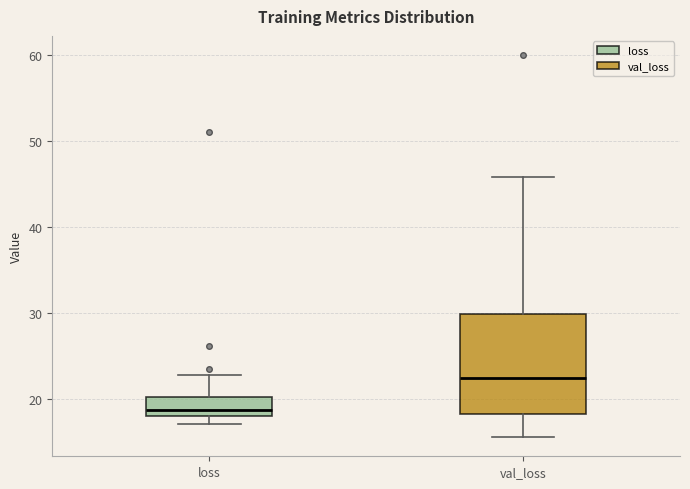

Reading left to right, read every box against the y-axis: the position of its median line, the range the box covers, and the ends of its whiskers. The values are not printed on the chart, so give them approximately, as read against the axis.

loss: median 19, box 18 to 20, whiskers 17 to 23
val_loss: median 22, box 18 to 30, whiskers 16 to 46